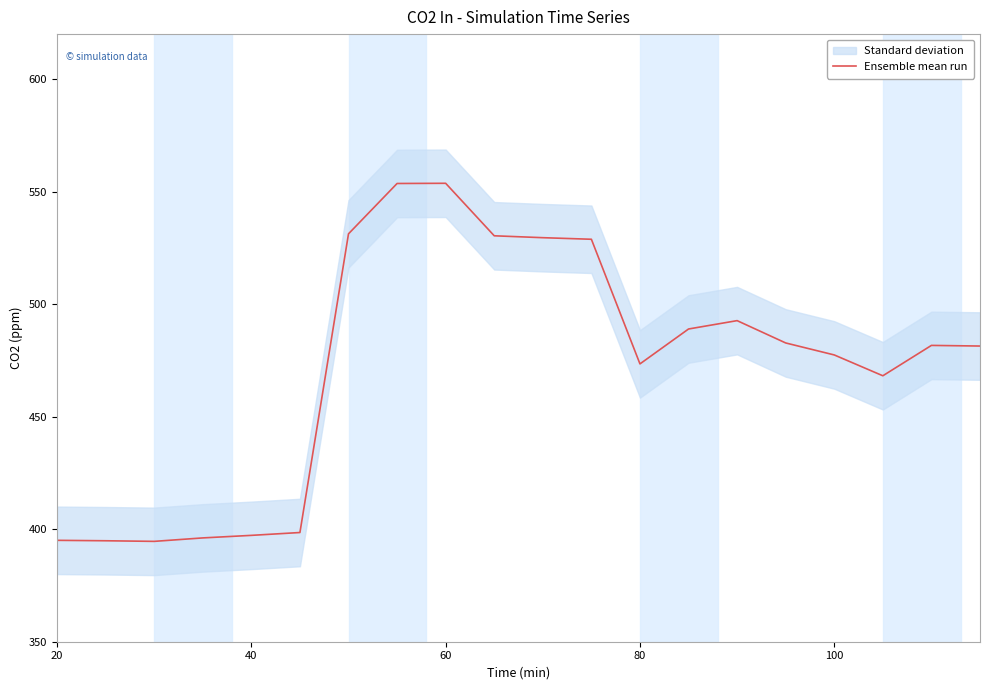

What is the highest value of the Ensemble mean run series?

553.7